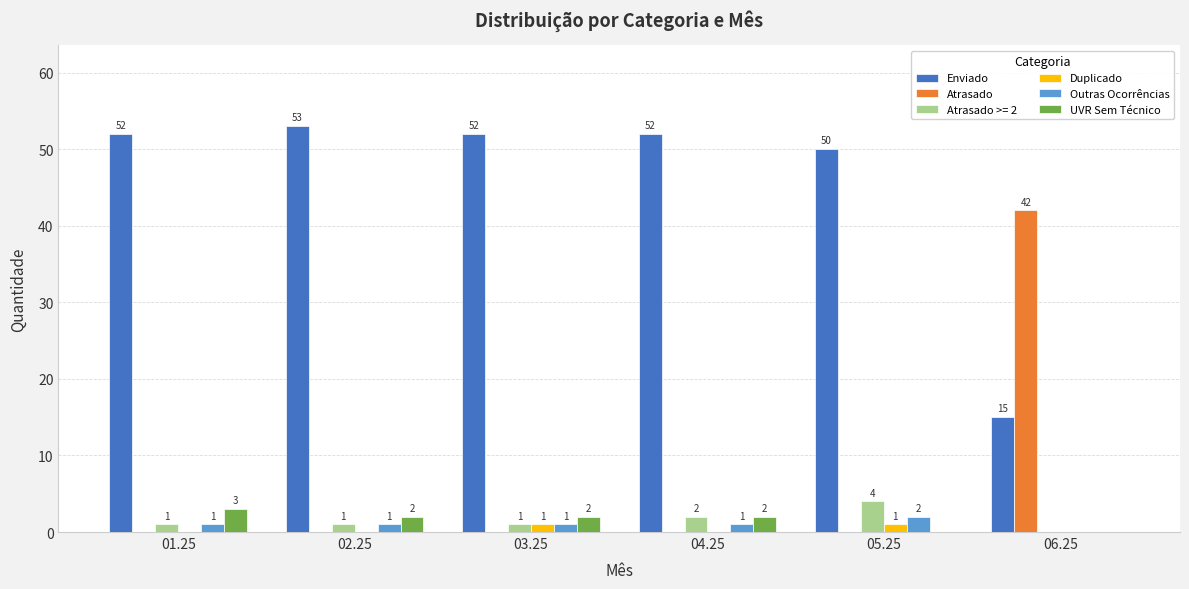

Which series changed the most between 03.25 and 06.25?

Atrasado